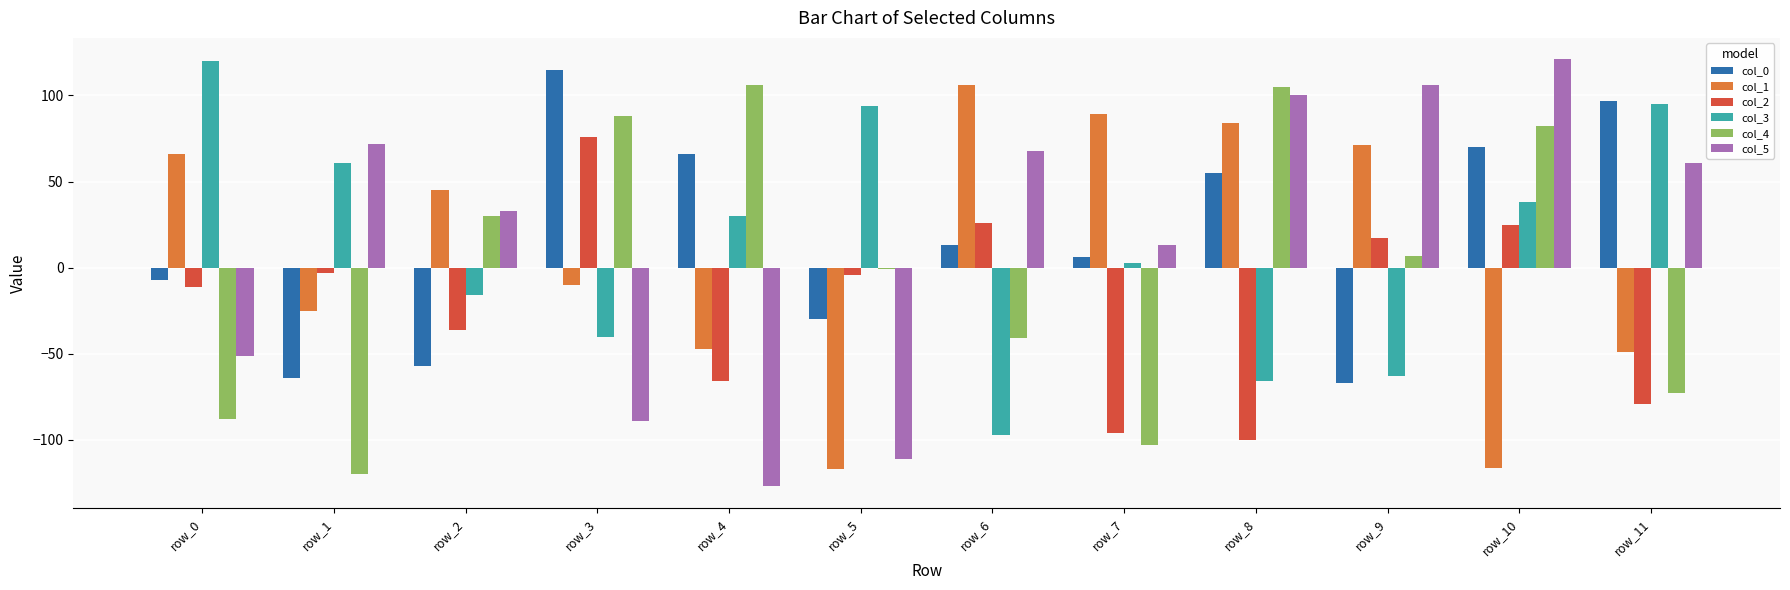

How many data points in col_0 are less than 13?

6